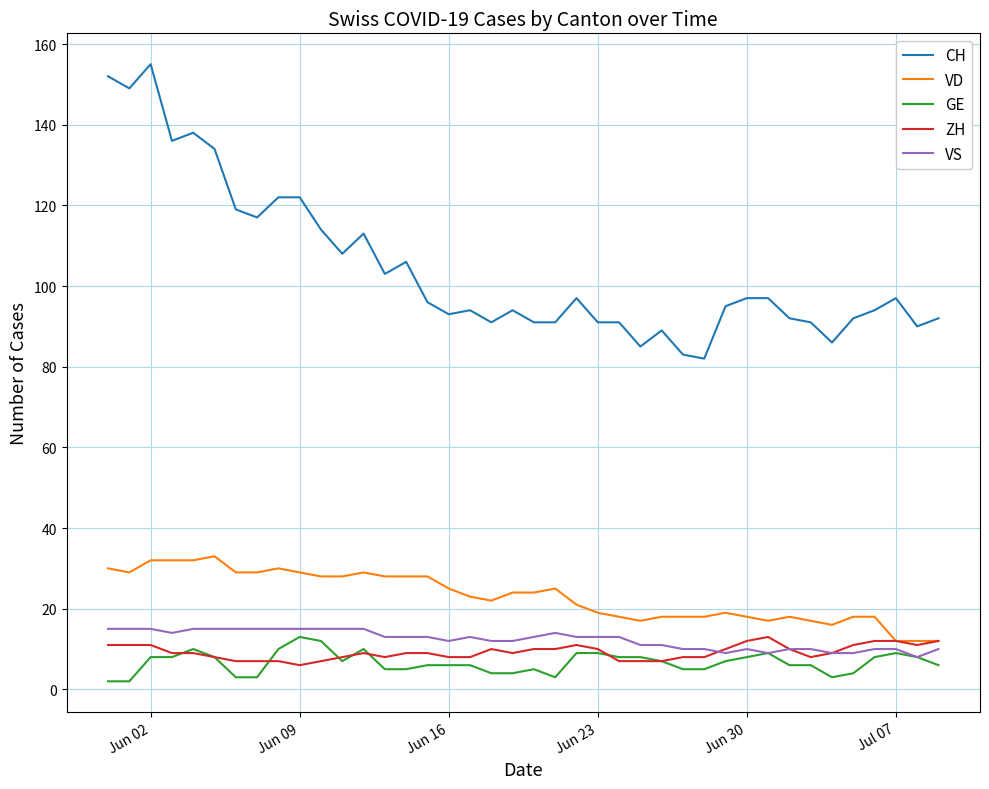

What are all the series names shown in the legend?

CH, VD, GE, ZH, VS